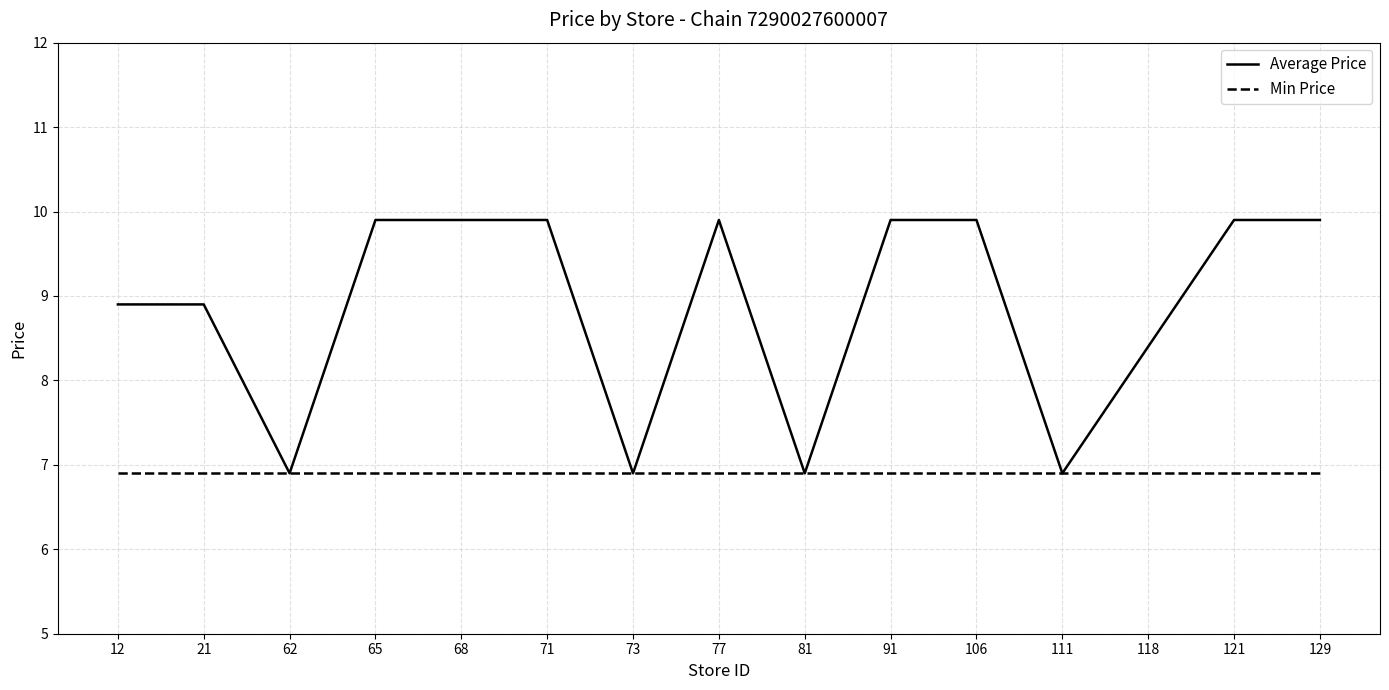

What is the maximum value shown in the chart?

9.9